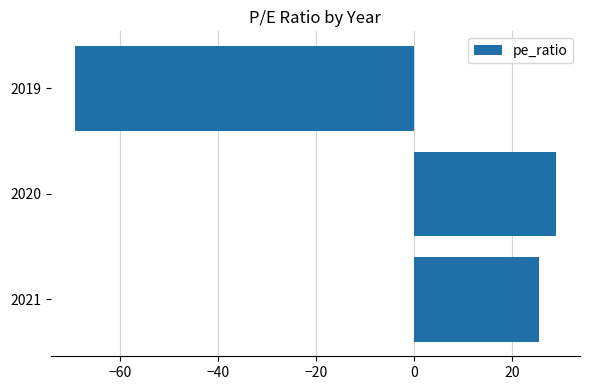

What is the change in value from 2020 to 2019?

-98.2